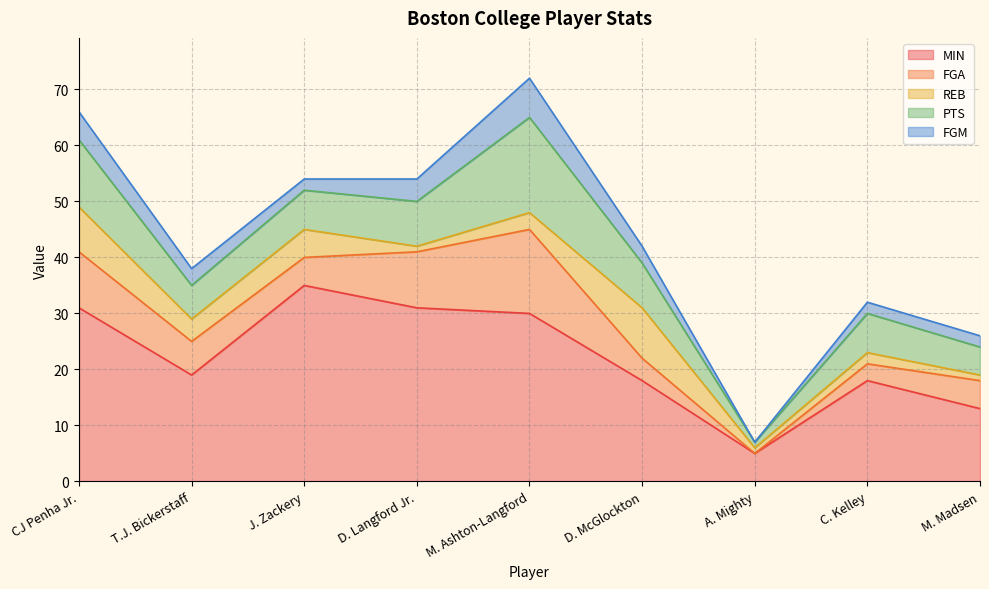

Which label corresponds to the smallest value in the chart?

A. Mighty